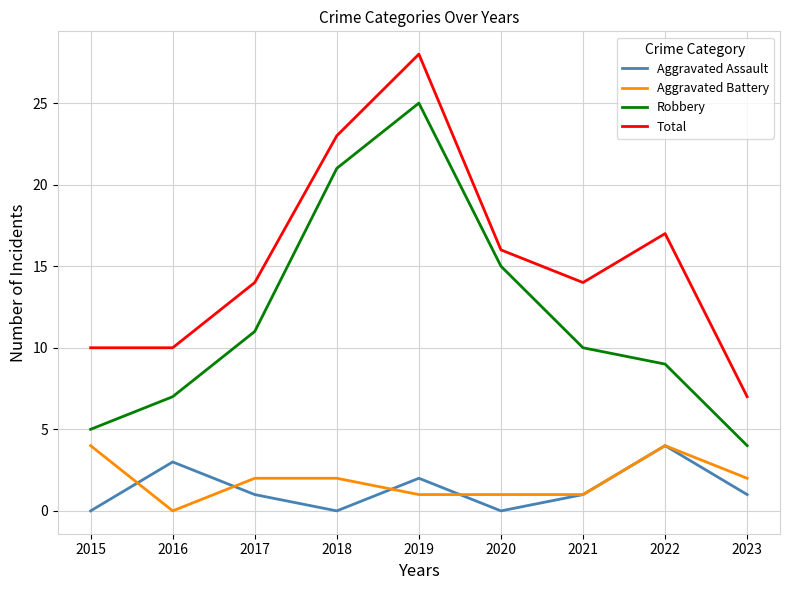

At which category is the sum across all series the highest?

2019